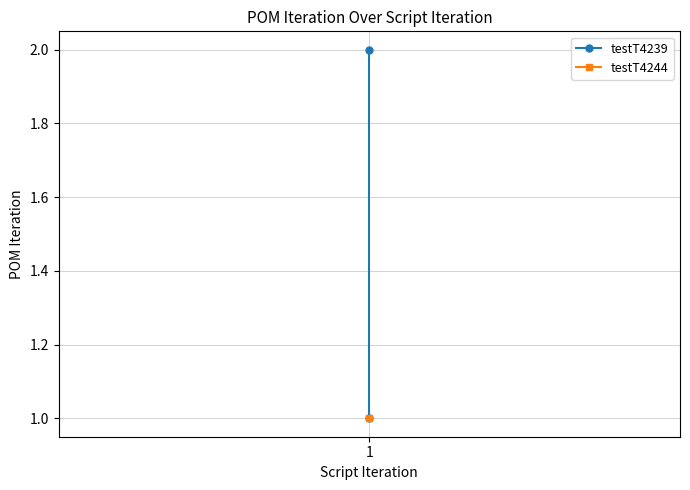

Is this an area chart (filled region under the line)?

No